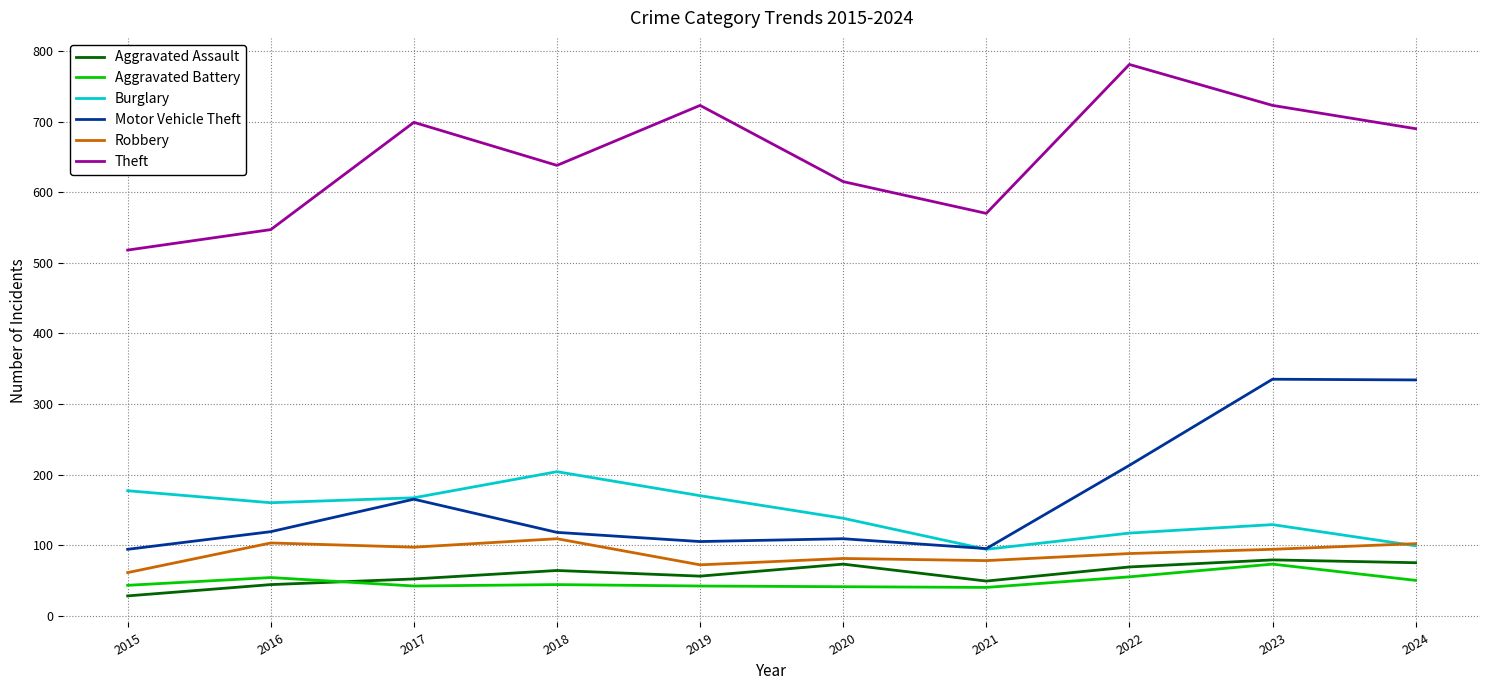

How many categories are shown in the chart?

10